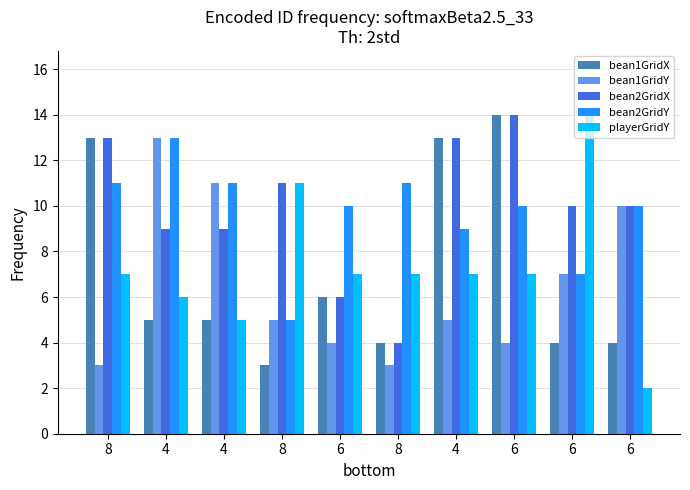

Where does the bean1GridY series first go above 5?

4